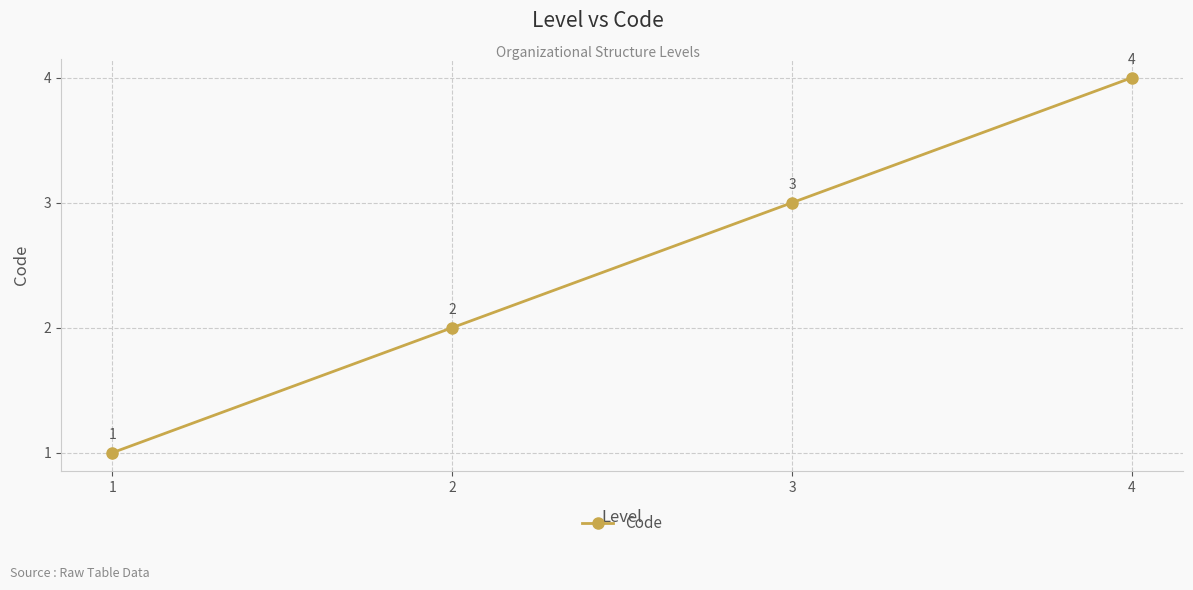

The chart shows a value of 0 at 1. True or false?

False